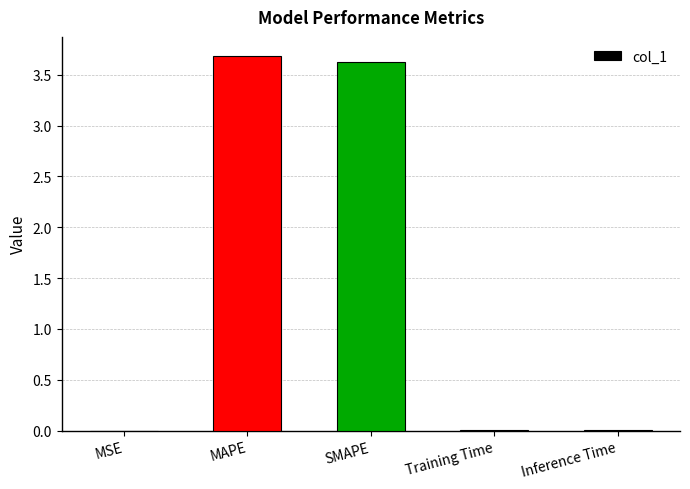

What is the maximum value shown in the chart?

3.7